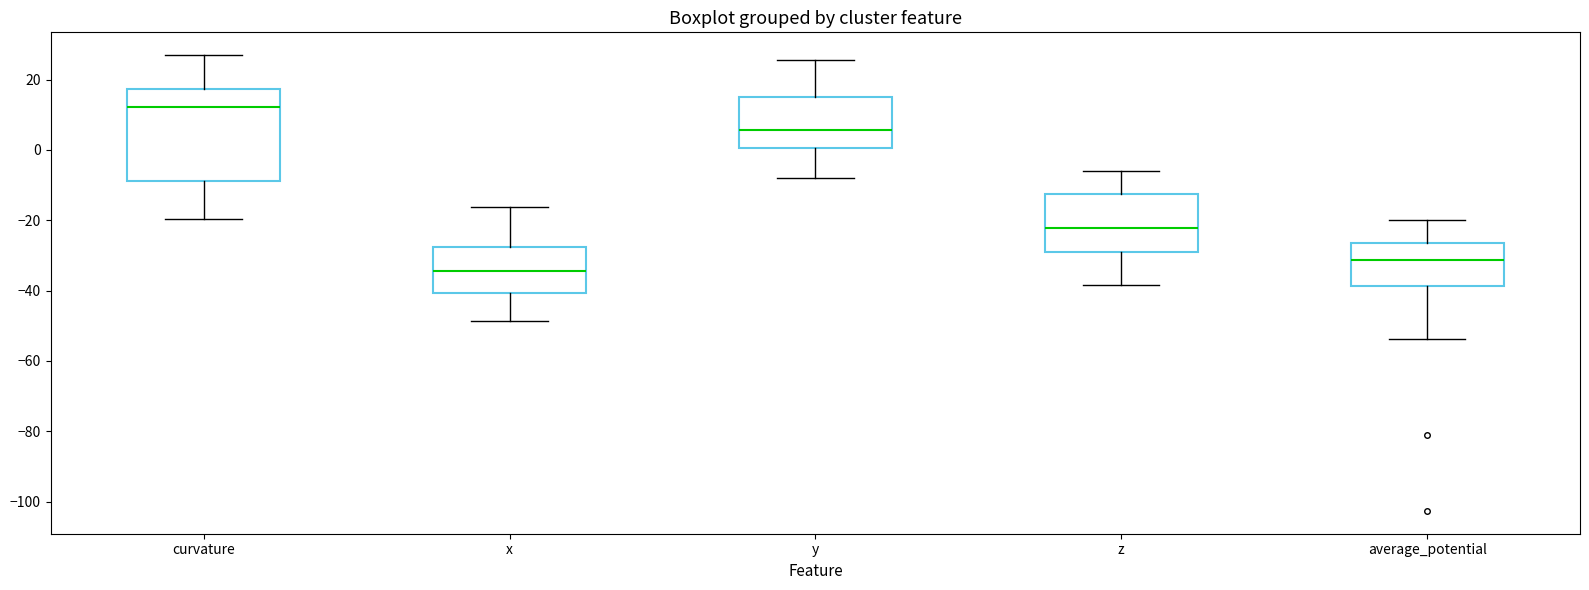

Reading left to right, read every box against the y-axis: the position of its median line, the range the box covers, and the ends of its whiskers. The values are not printed on the chart, so give them approximately, as read against the axis.

curvature: median 12, box -8 to 18, whiskers -20 to 26
x: median -34, box -40 to -28, whiskers -48 to -16
y: median 6, box 0 to 16, whiskers -8 to 26
z: median -22, box -30 to -12, whiskers -38 to -6
average_potential: median -32, box -38 to -26, whiskers -54 to -20